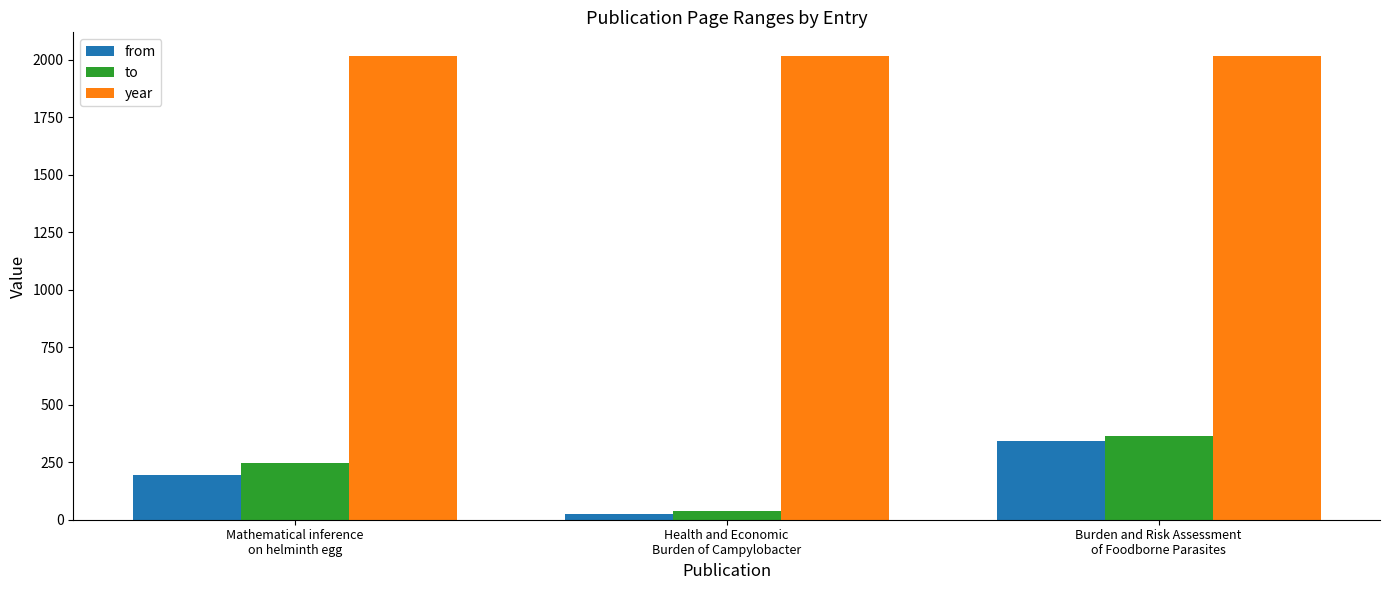

What is the label of the 3rd bar from the right?

Mathematical inference
on helminth egg